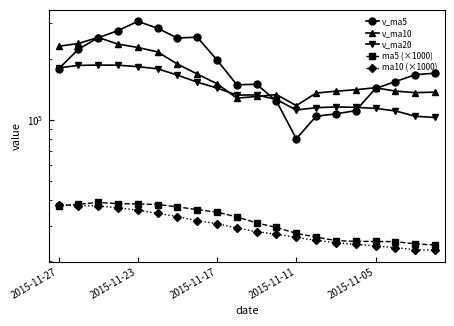

Reading left to right, list all the values displayed in this chart.

v_ma5: 178397.9	223263.5	254795.9	276174.9	307006.0	283672.5	253833.5	256314.5	197650.7	149070.3	149931.0	123711.8	80689.4	104214.0	107088.0	111038.5	142929.4	154627.1	167195.5	170147.8
v_ma10: 231035.2	238548.5	255555.2	236912.8	228038.1	216801.8	188772.7	168501.9	150932.3	128079.1	130484.7	133320.6	117658.2	135704.8	138617.9	140932.1	144161.8	138756.0	136366.1	137091.8
v_ma20: 180760.0	185934.6	186606.7	186308.8	183328.0	178866.9	166467.2	153629.0	143649.2	132585.5	132859.1	126061.9	111842.6	114916.1	115828.6	115364.6	113948.5	110724.9	104194.4	102761.8
ma5 (×1000): 37536.0	38286.0	39060.0	38544.0	38400.0	38156.0	37148.0	36010.0	34976.0	33132.0	30926.0	29376.0	27476.0	26336.0	25300.0	25090.0	25048.0	25000.0	24368.0	24062.0
ma10 (×1000): 37846.0	37717.0	37535.0	36760.0	35766.0	34541.0	33262.0	31743.0	30656.0	29216.0	28008.0	27212.0	26238.0	25352.0	24681.0	24228.0	23804.0	23367.0	22791.0	22673.0